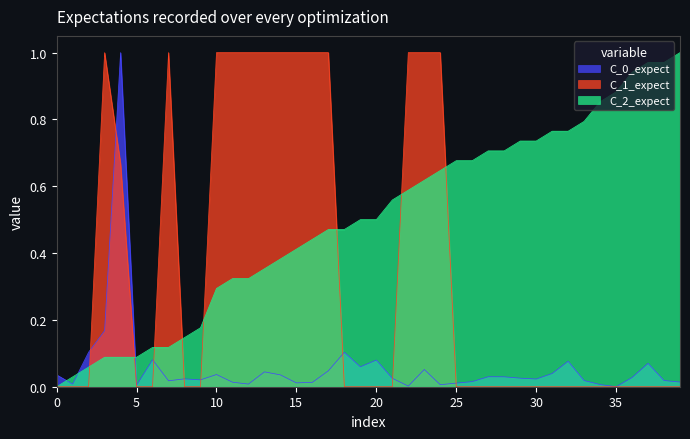

The value of C_0_expect at 35 is -0.4. True or false?

False